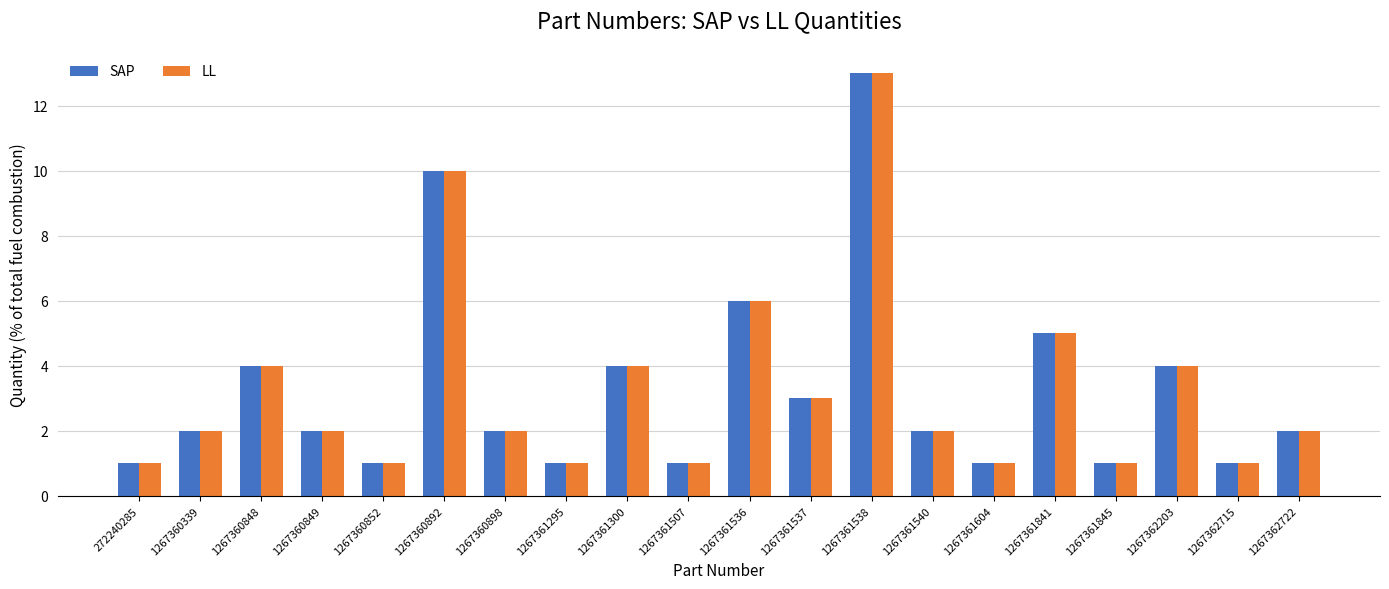

What are all the series names shown in the legend?

SAP, LL